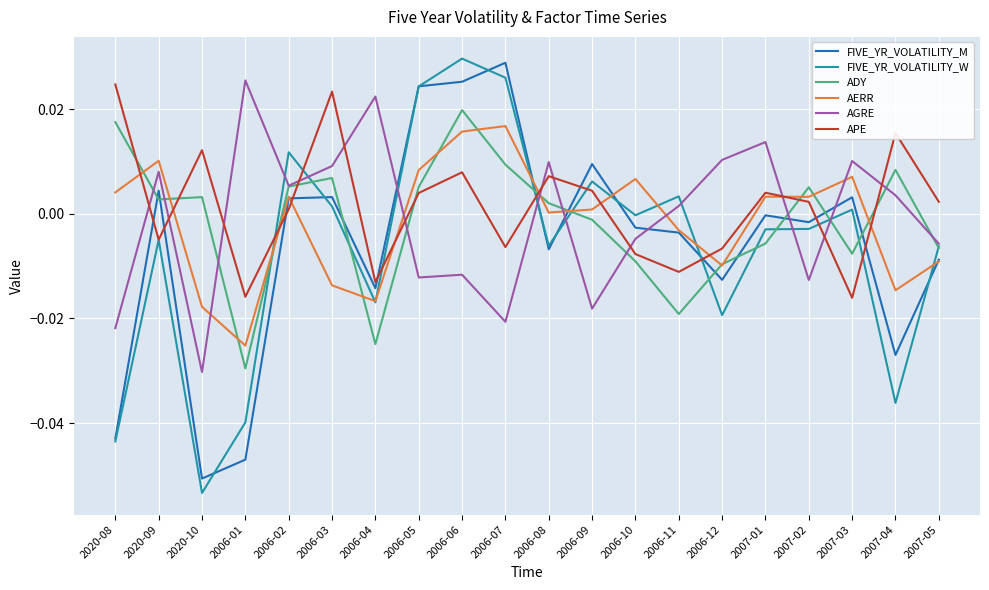

The AERR series shows -0.0 at 2006-03. True or false?

True